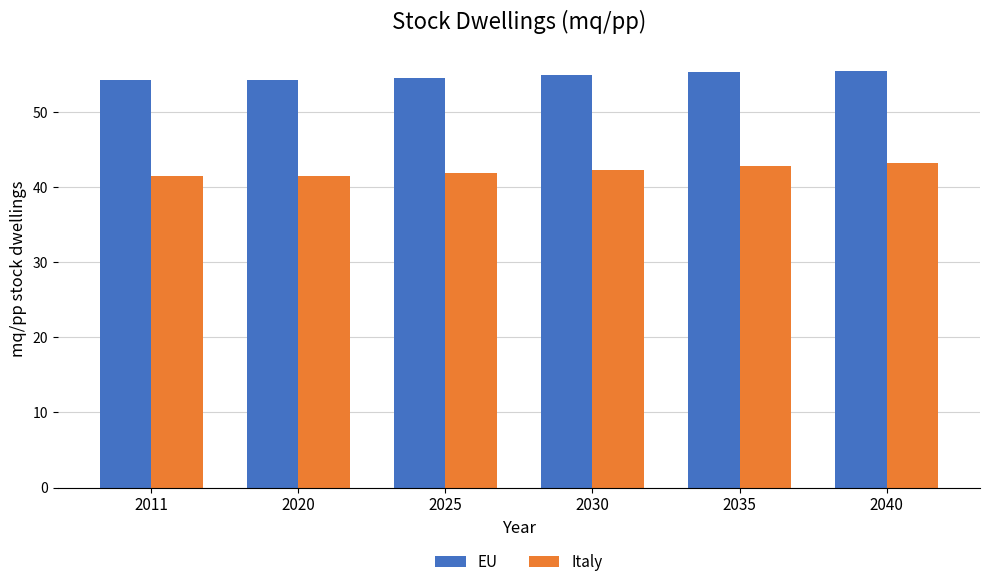

Is the value of EU at 2011 greater than the value of Italy at 2040?

Yes